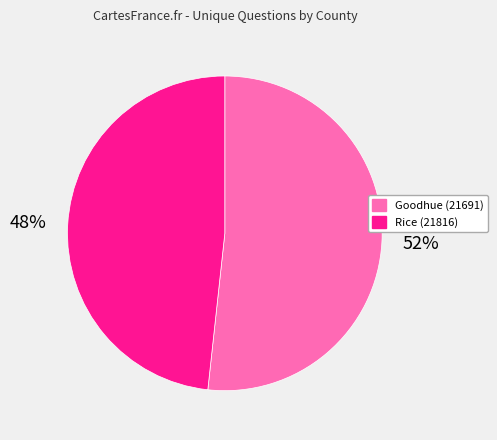

Approximately how many times larger is the value at Goodhue (21691) compared to Rice (21816)?

1.1